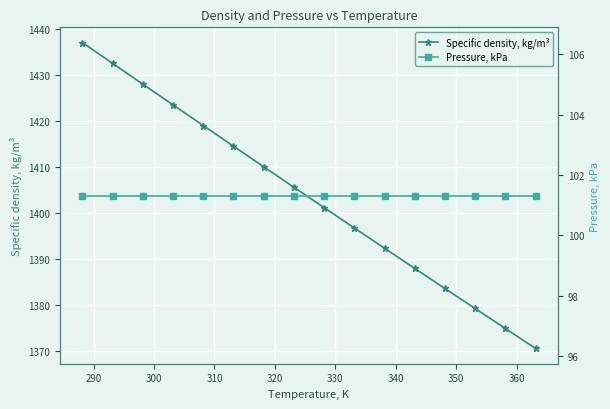

True or false: Specific density, kg/m³ has more than 1 points higher than both neighbors.

False